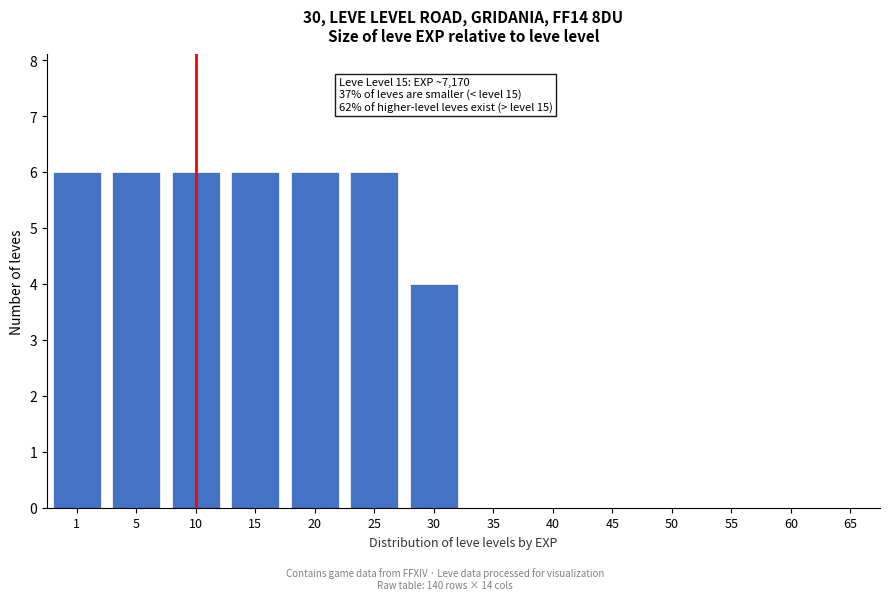

Reading left to right, what are all the values shown in this chart?

1=6	5=6	10=6	15=6	20=6	25=6	30=4	35=0	40=0	45=0	50=0	55=0	60=0	65=0